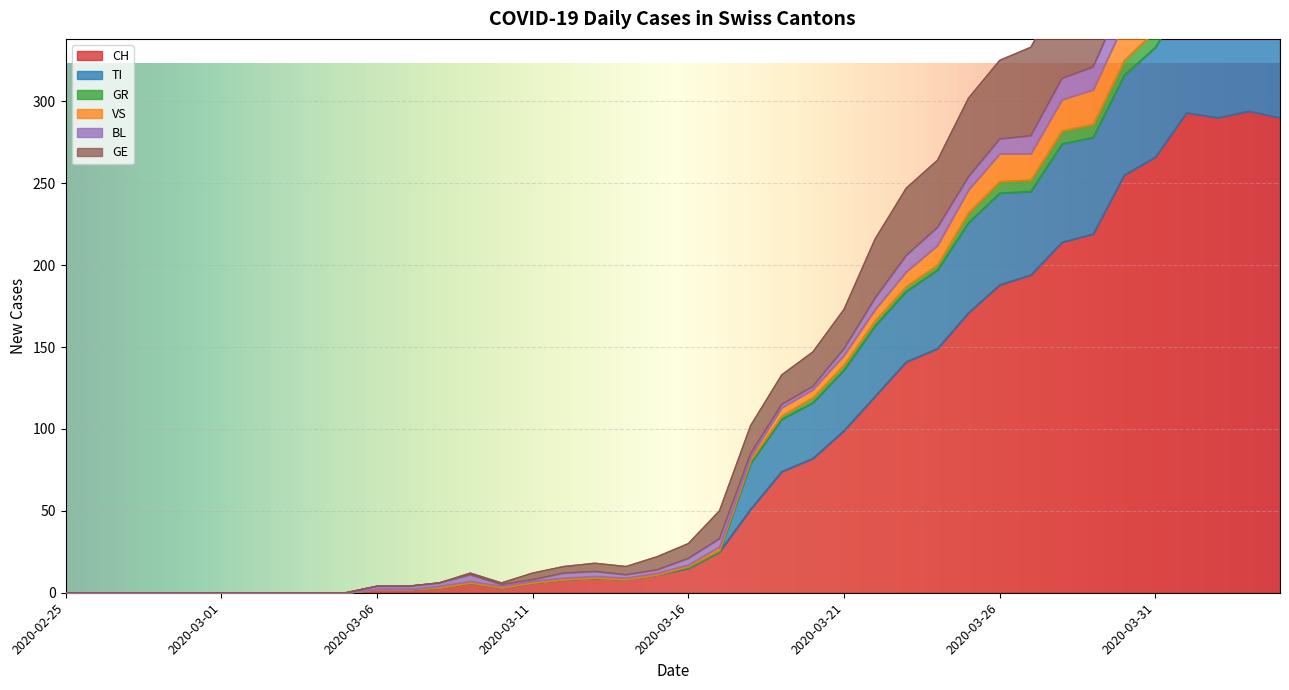

Does the chart display data point markers on the line(s)?

No